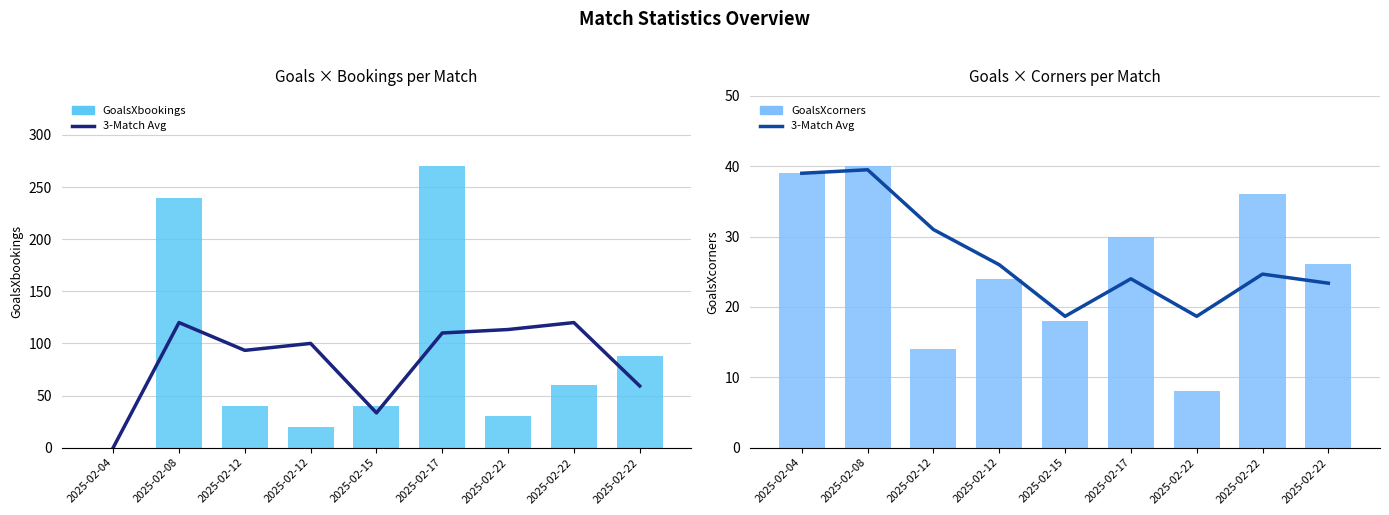

What is the maximum value for GoalsXcorners?

40.0